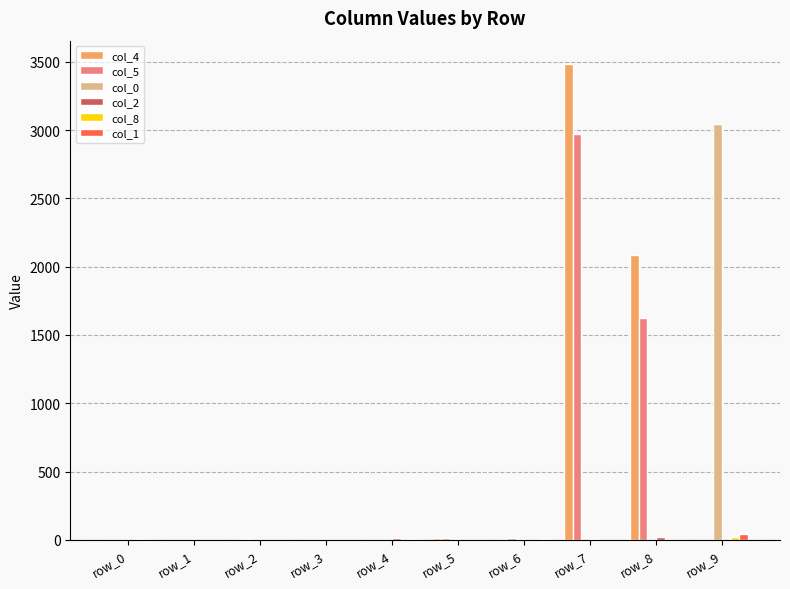

The value of col_0 at row_3 is 0. True or false?

True